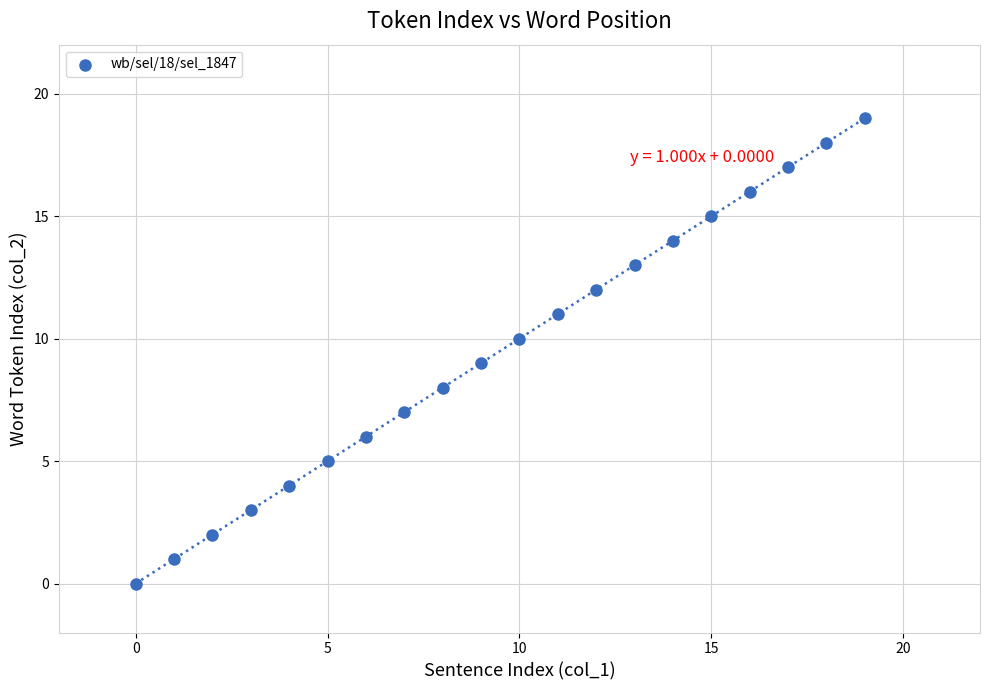

What is the range of Y values (max minus min)?

19